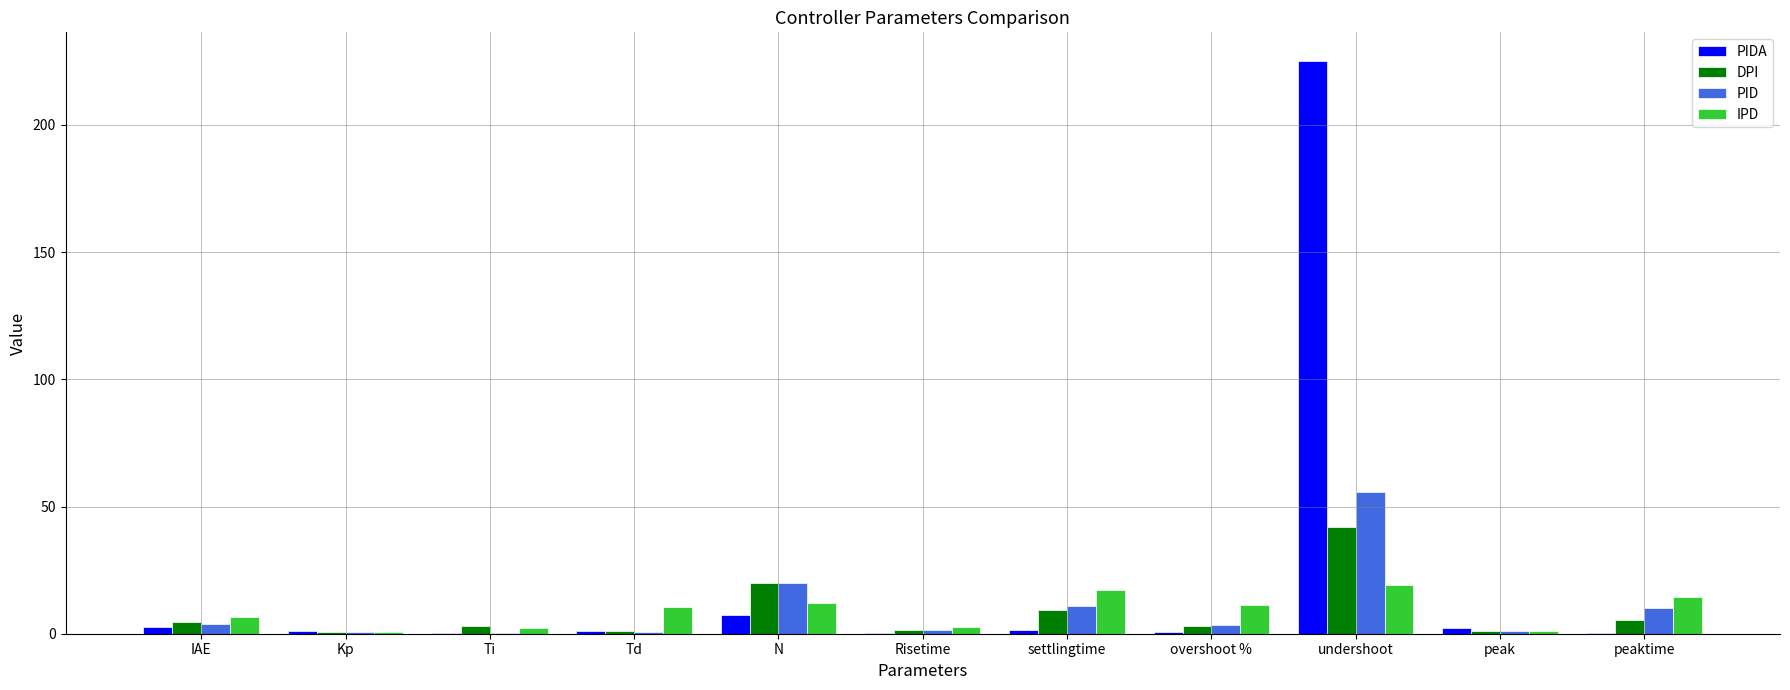

Which series has the largest range (max minus min)?

PIDA